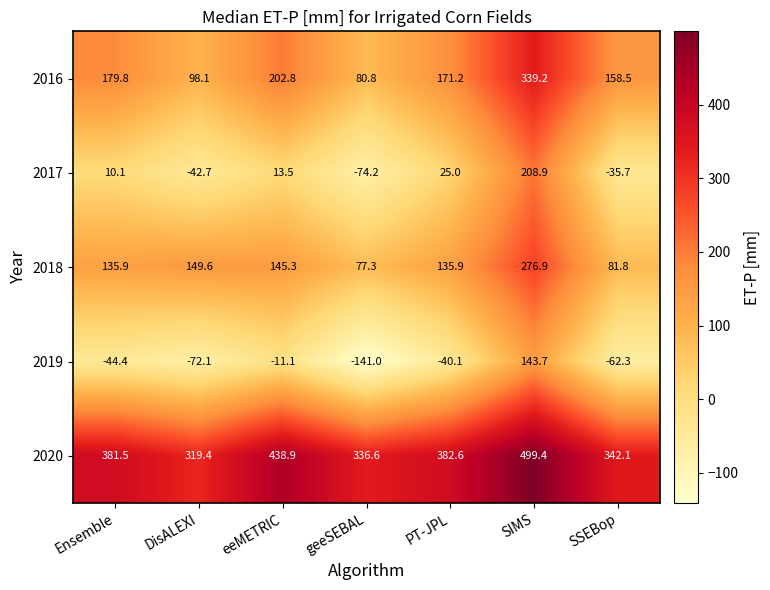

Which series has the largest total across all categories?

2020